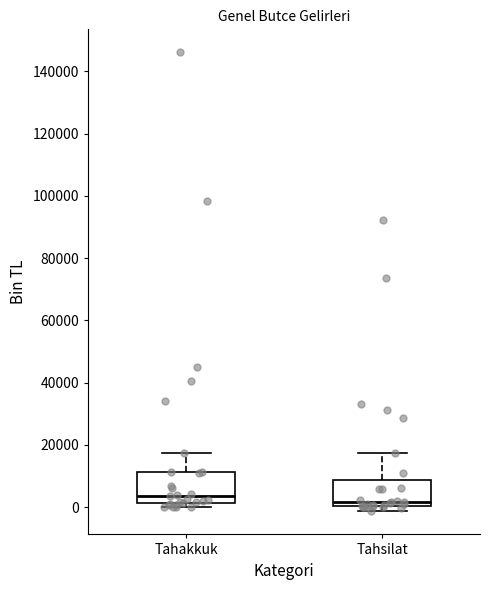

Reading left to right, read every box against the y-axis: the position of its median line, the range the box covers, and the ends of its whiskers. The values are not printed on the chart, so give them approximately, as read against the axis.

Tahakkuk: median 4000, box 2000 to 12000, whiskers 0 to 18000
Tahsilat: median 2000, box 0 to 8000, whiskers -2000 to 18000